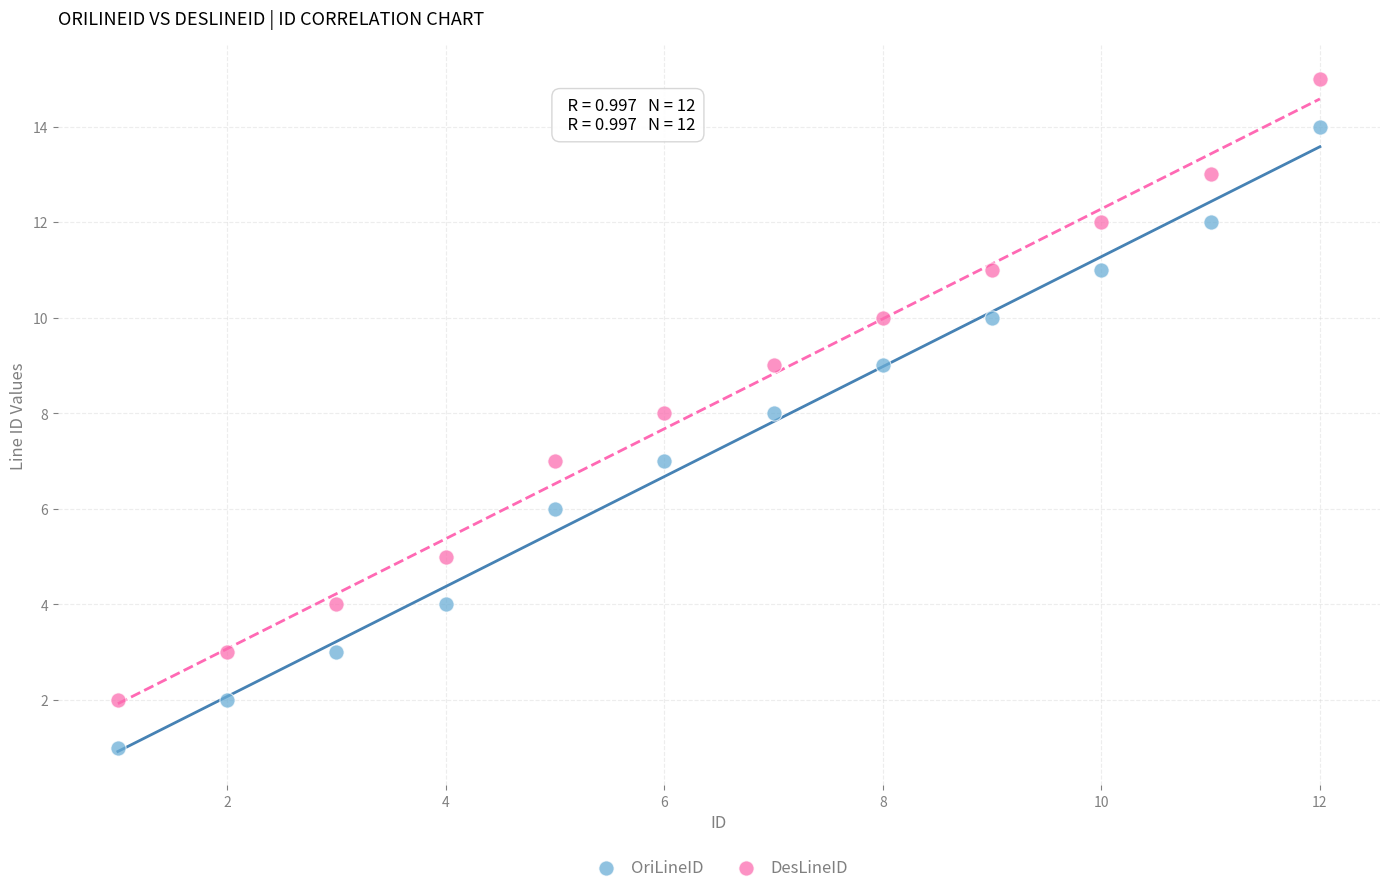

What are all the series names shown in the legend?

OriLineID, DesLineID